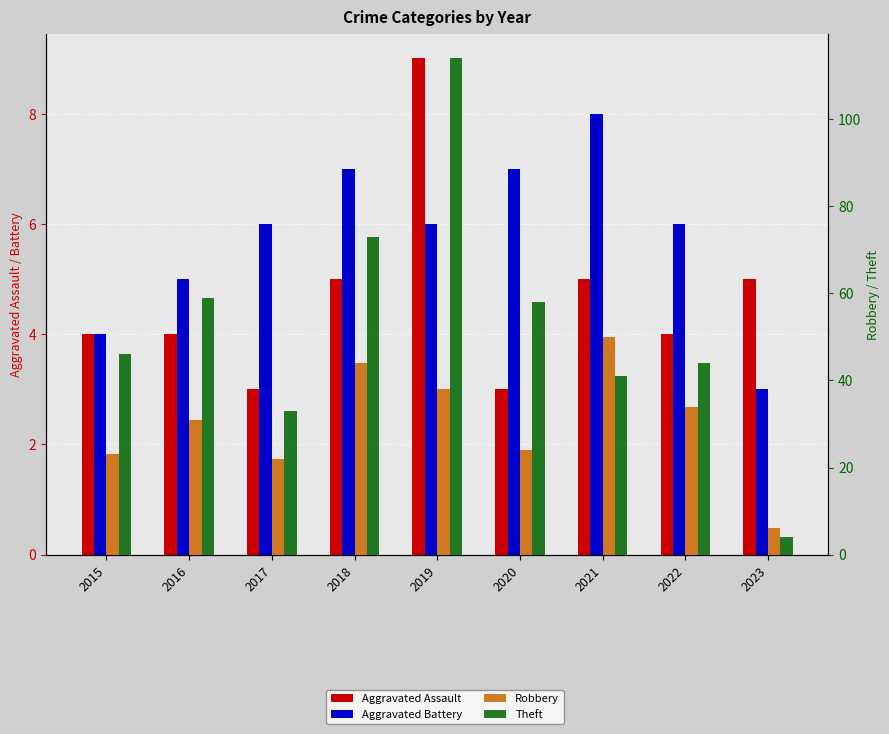

Which category has the highest value in the Theft series?

2019